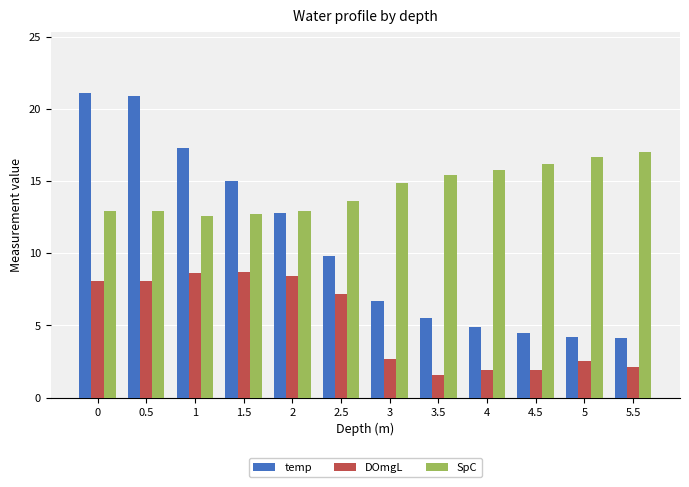

At how many categories does at least one series exceed 1?

12